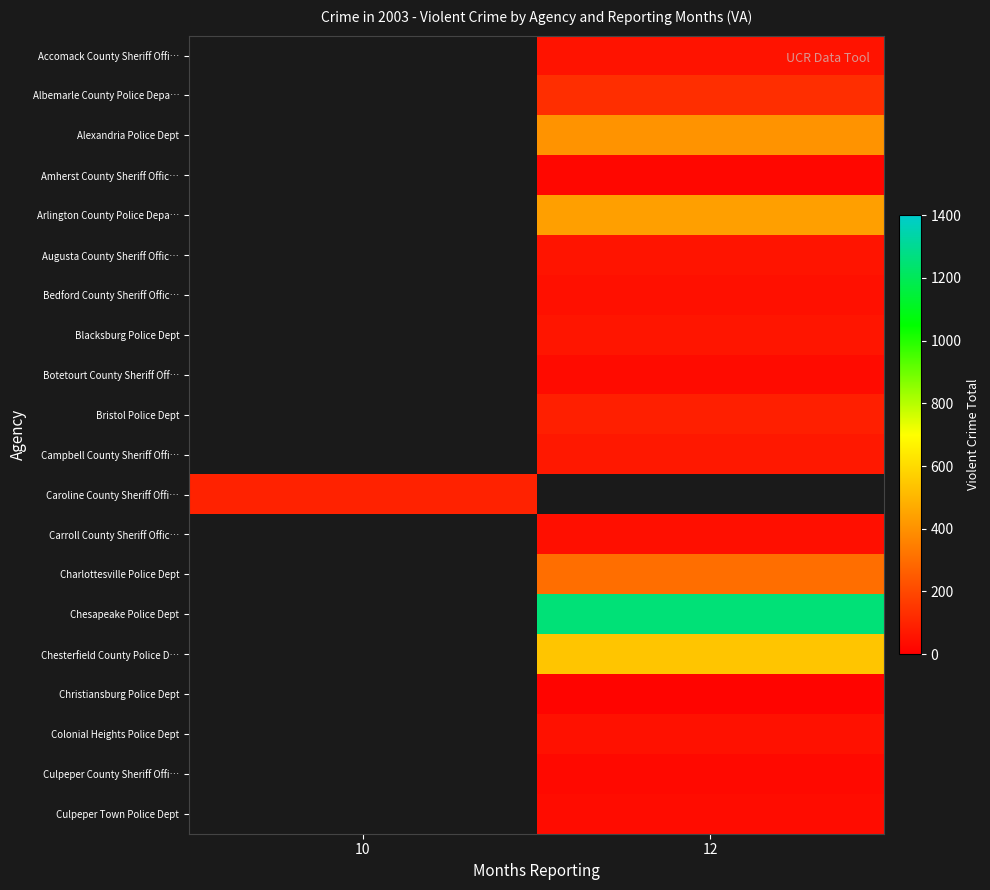

What is the difference between the highest and lowest values at 12?

1239.0